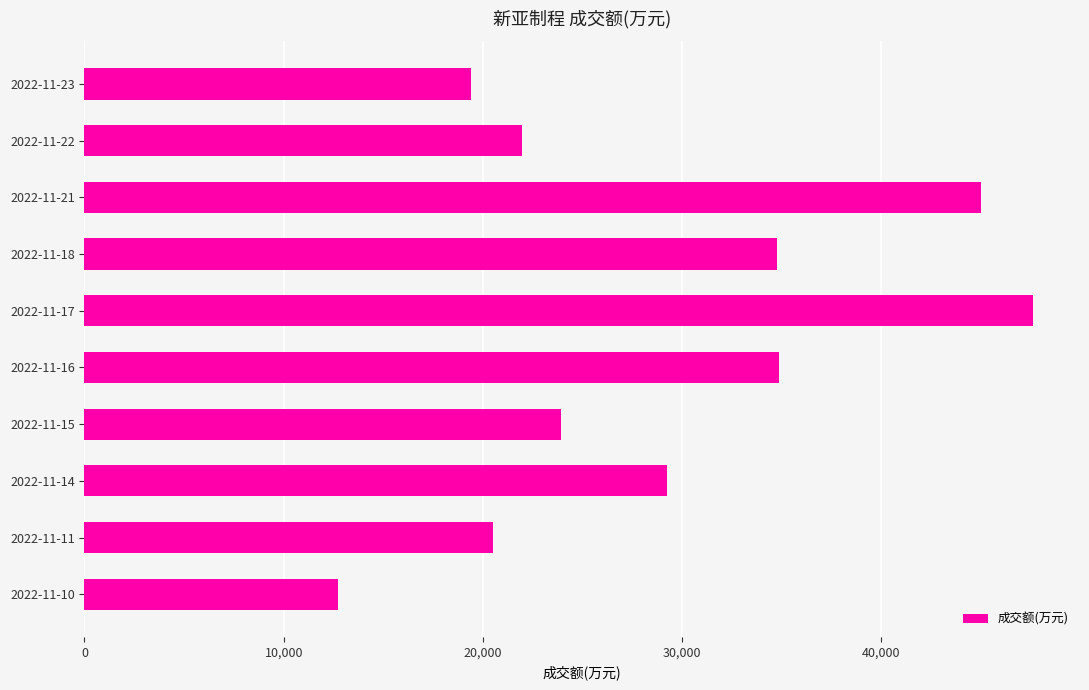

Where is the data nearest to the value 30148?

2022-11-14